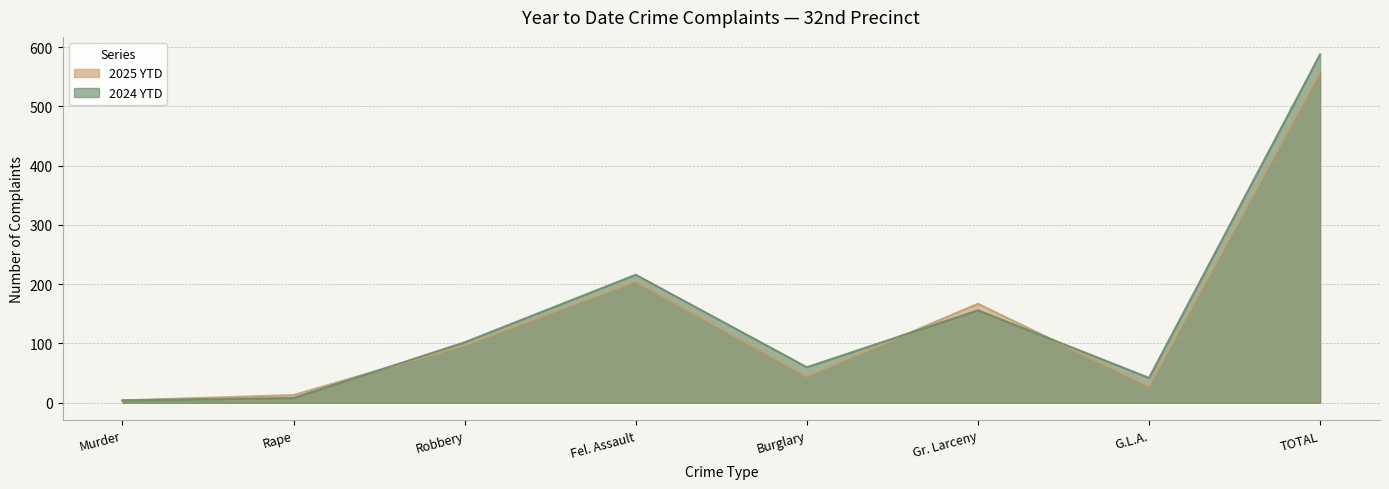

The value of 2025 YTD at Burglary is 30. True or false?

False